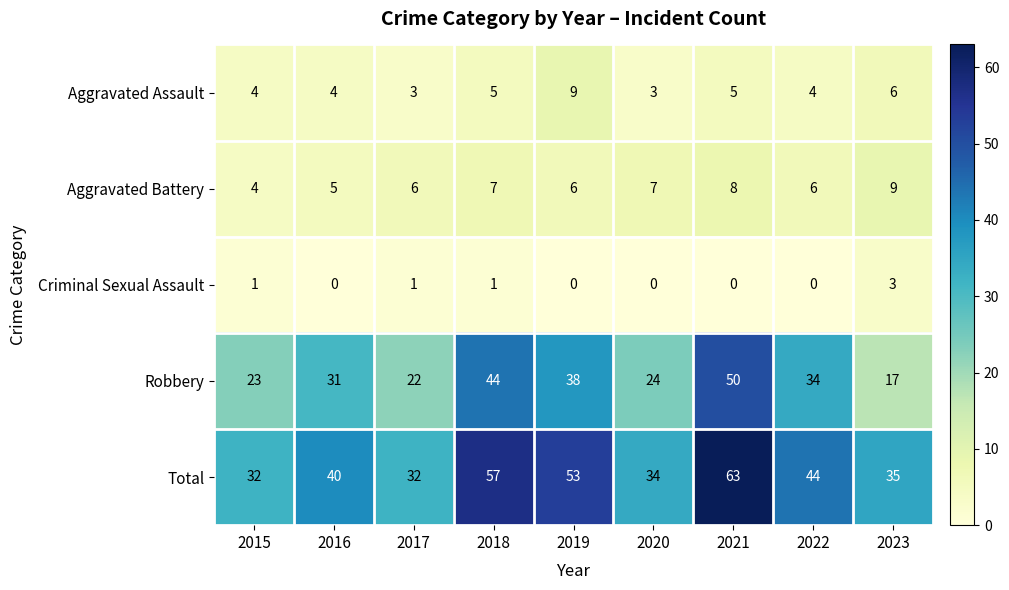

At 2020, list the series in order from smallest to largest.

Criminal Sexual Assault, Aggravated Assault, Aggravated Battery, Robbery, Total